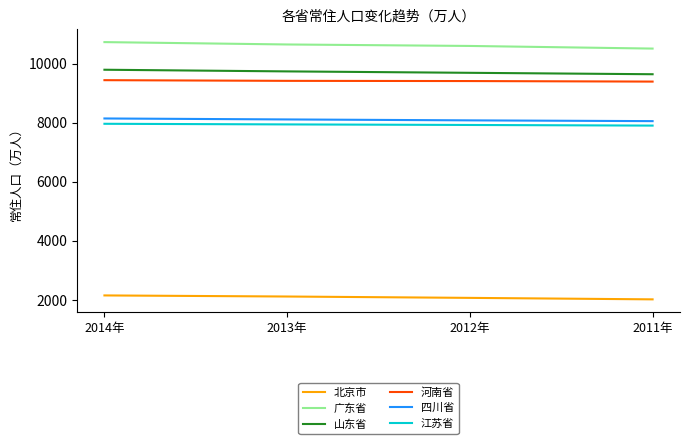

How many lines are shown in the chart?

6